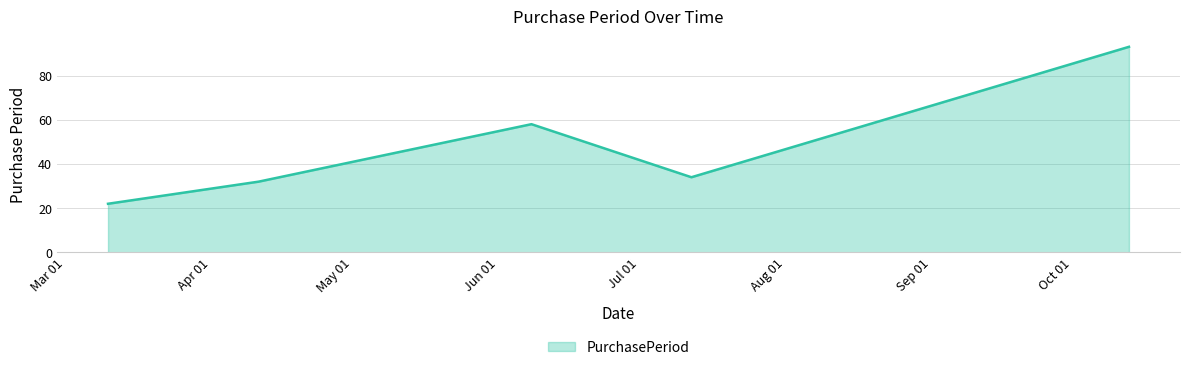

How many interior local valleys (lower than both neighbors) does the data have?

1